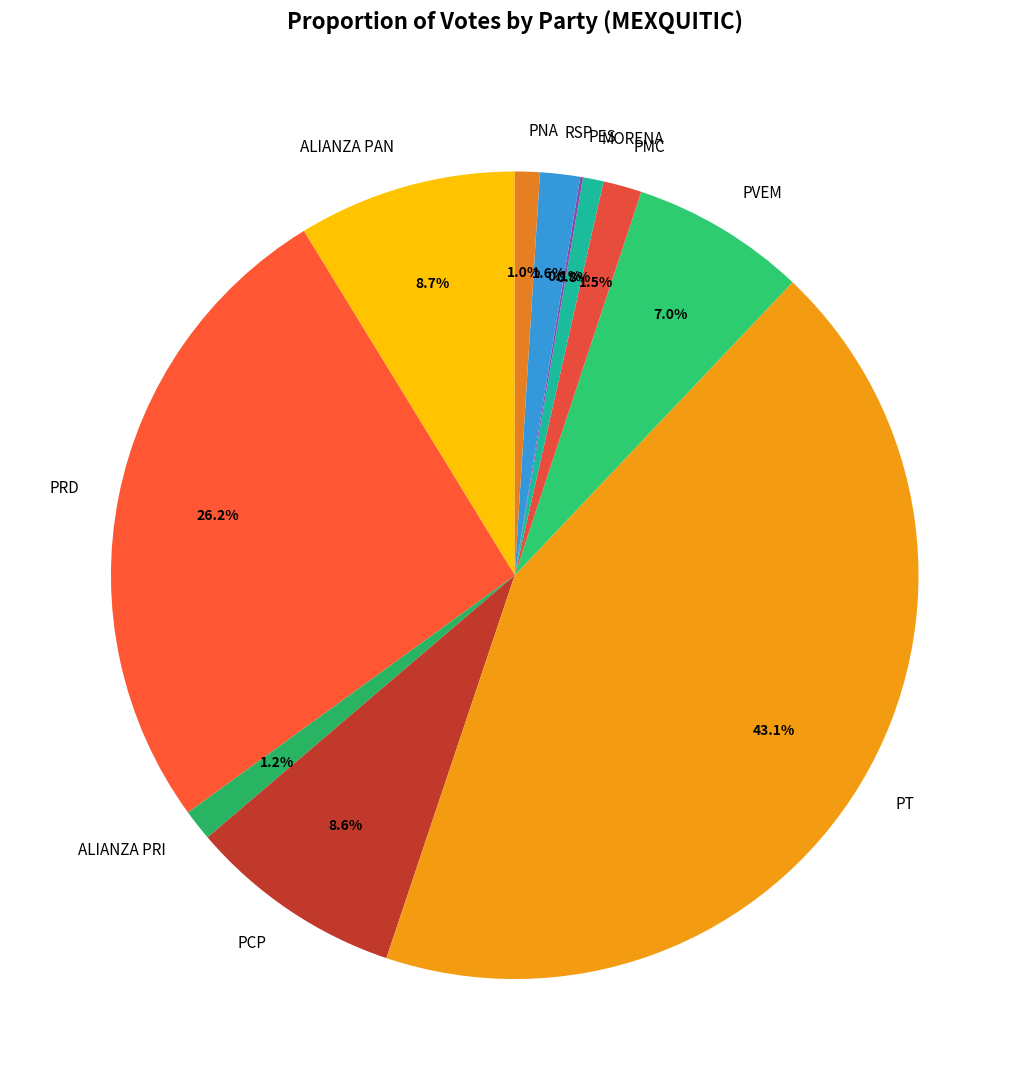

What is the total percentage of PCP and RSP?

10.2%